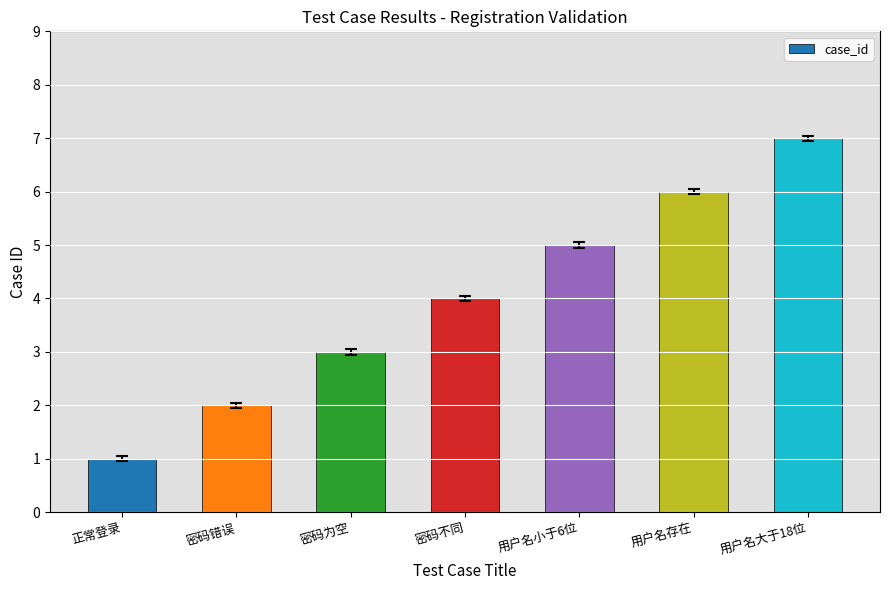

Rank the categories by value from lowest to highest.

正常登录, 密码错误, 密码为空, 密码不同, 用户名小于6位, 用户名存在, 用户名大于18位